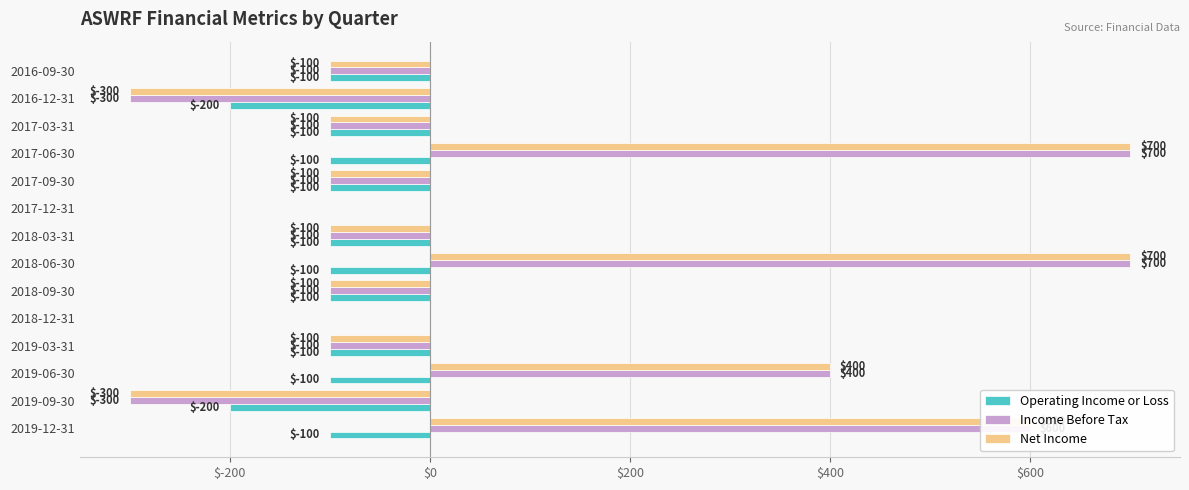

Is the value of Income Before Tax at 2016-12-31 greater than the value of Net Income at 2017-06-30?

No